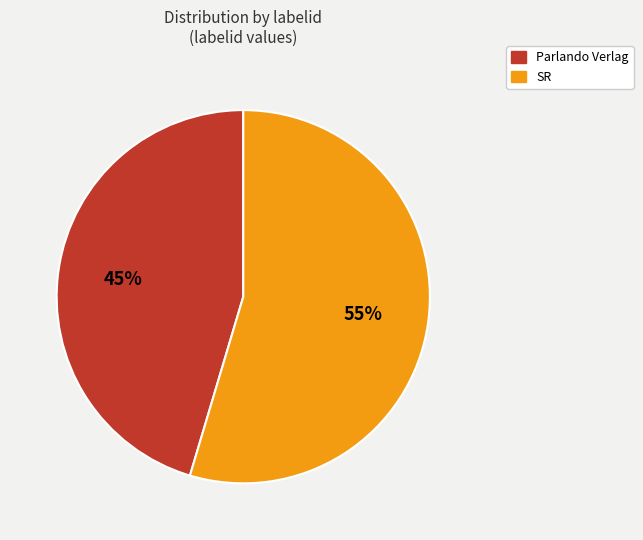

How many segments does this pie chart have?

2